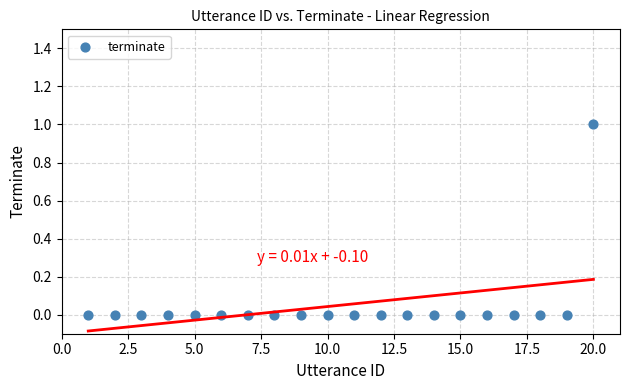

What is the range of X values (max minus min)?

19